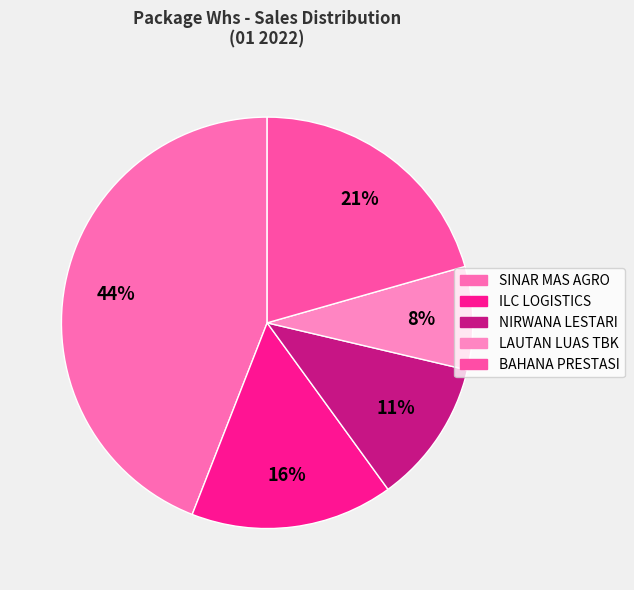

Combined, what portion of the pie is LAUTAN LUAS TBK and NIRWANA LESTARI?

19.4%